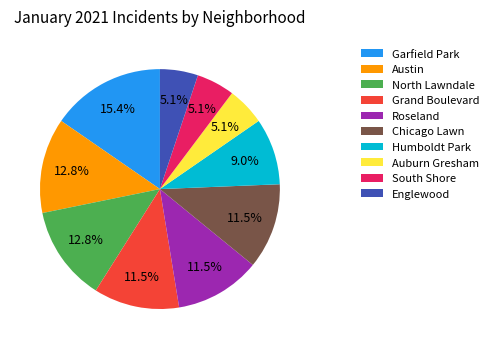

Count the number of slices in the pie.

10